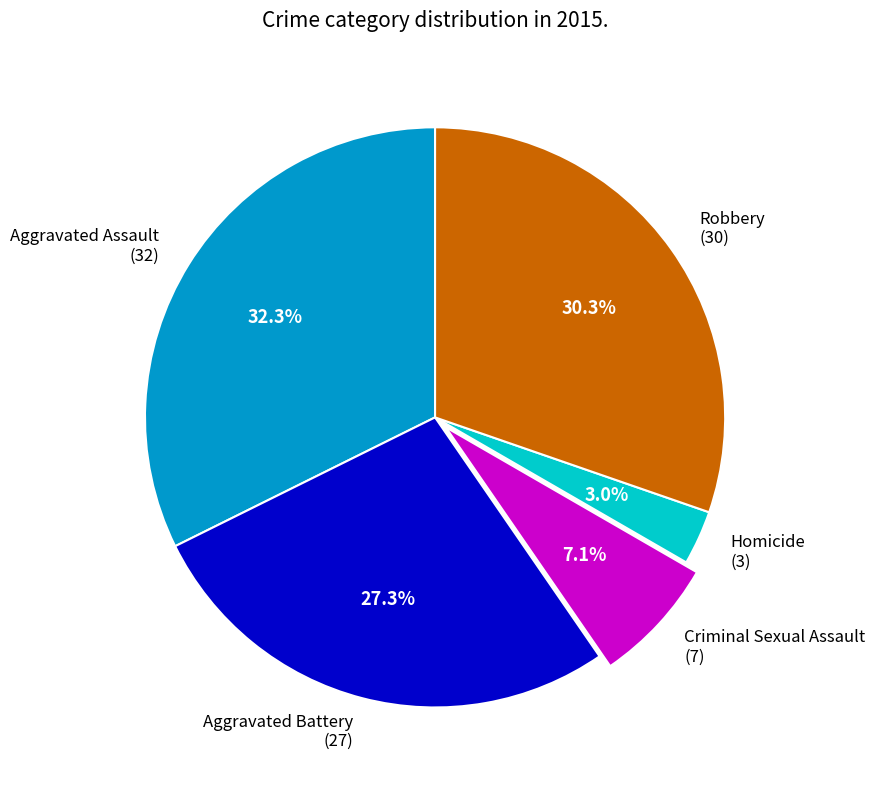

Is the sum of Homicide and Aggravated Battery greater than half?

No